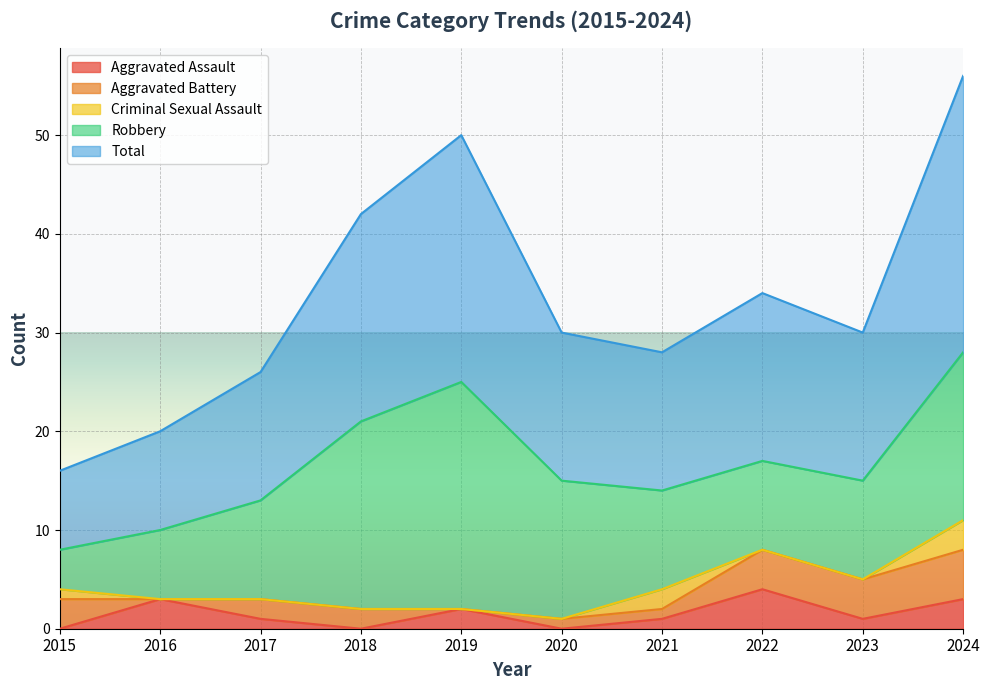

Where does the Aggravated Assault series first go above 1?

2016